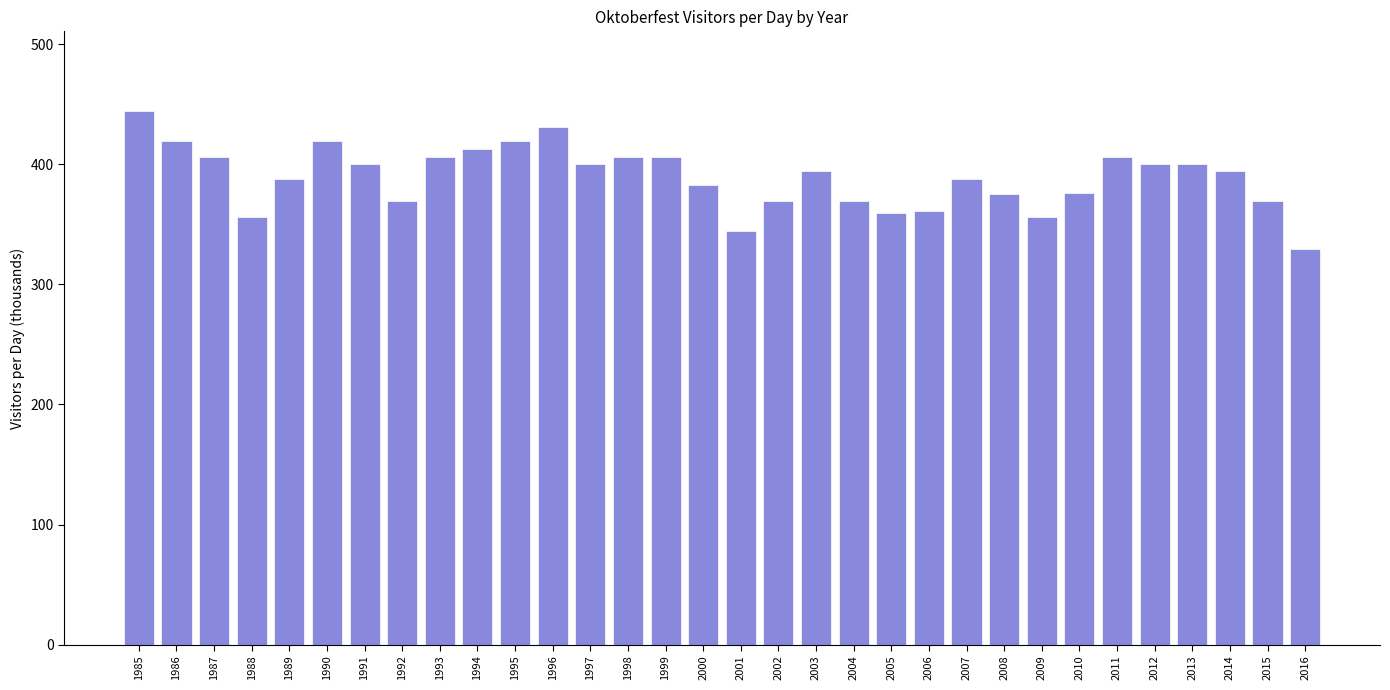

Between 1988 and 1993, which is larger?

1993